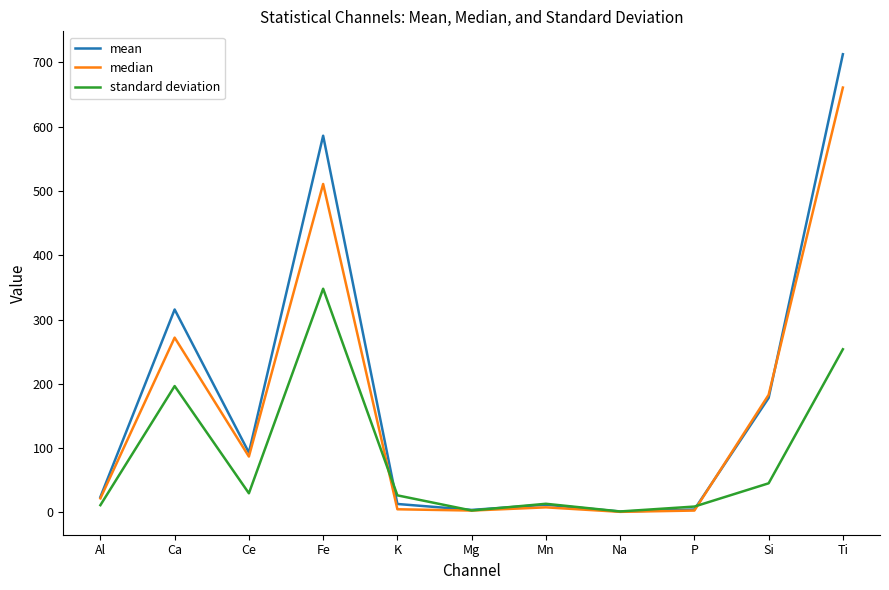

Rank the series by their maximum value, from highest to lowest.

mean, median, standard deviation